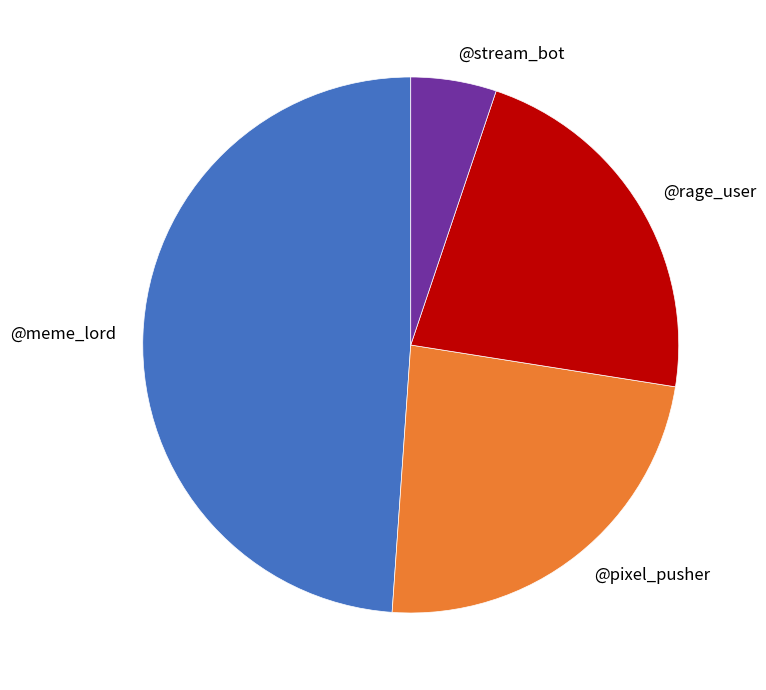

Approximately how many times larger is the value at @stream_bot compared to @rage_user?

0.2